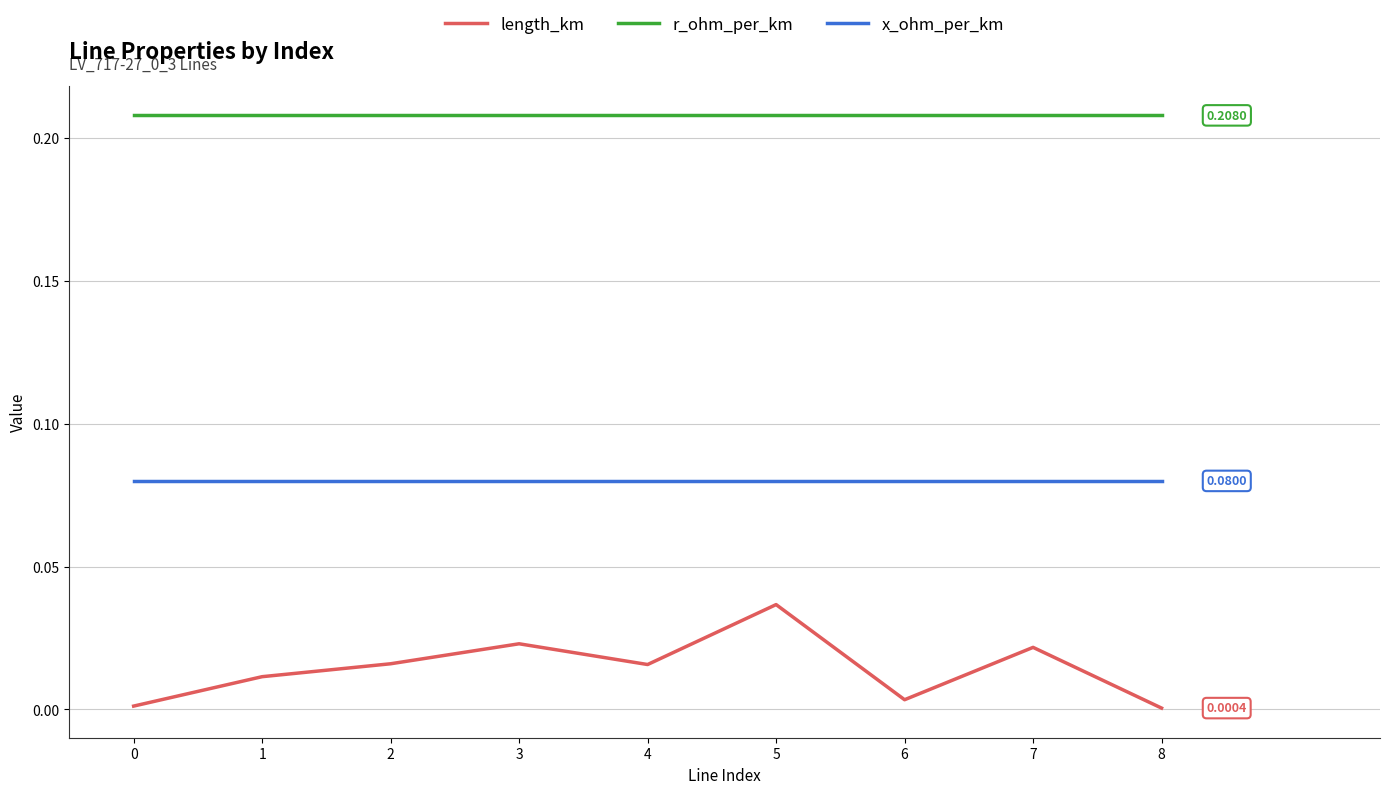

Which series changed the most between 0 and 3?

length_km